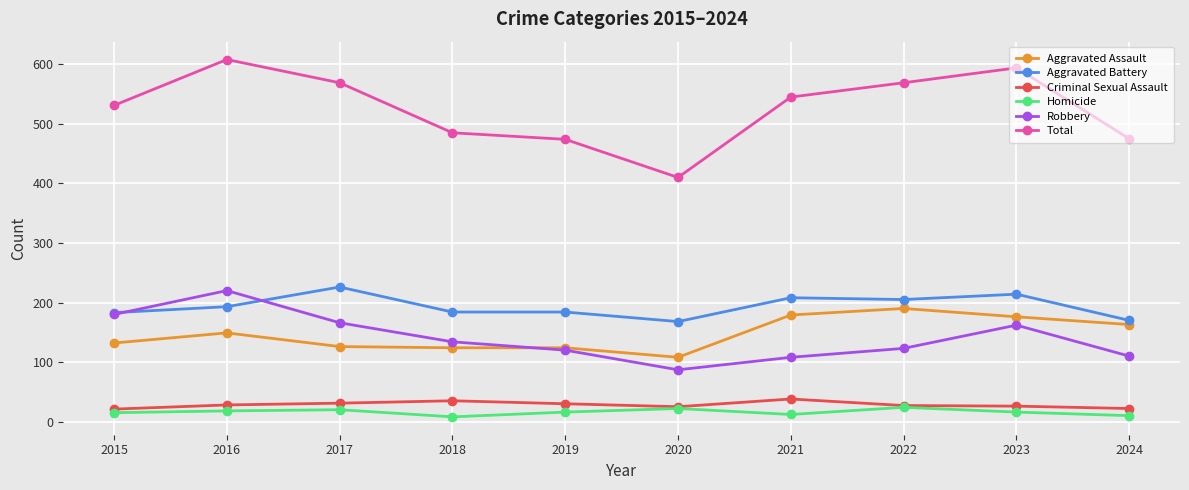

True or false: Robbery has more than 0 interior local peaks.

True